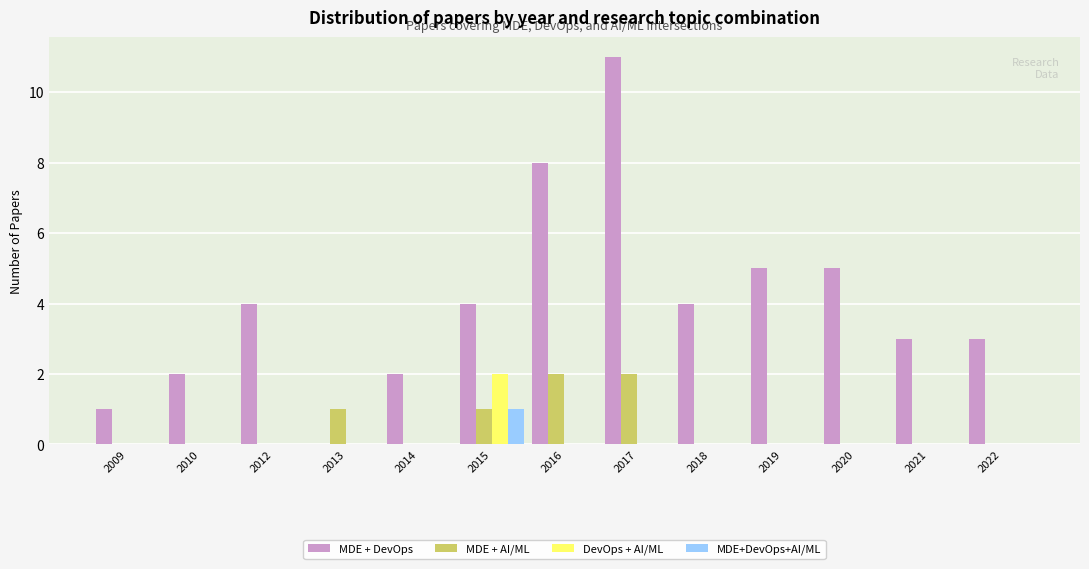

The MDE + DevOps series shows 3 at 2021. True or false?

True